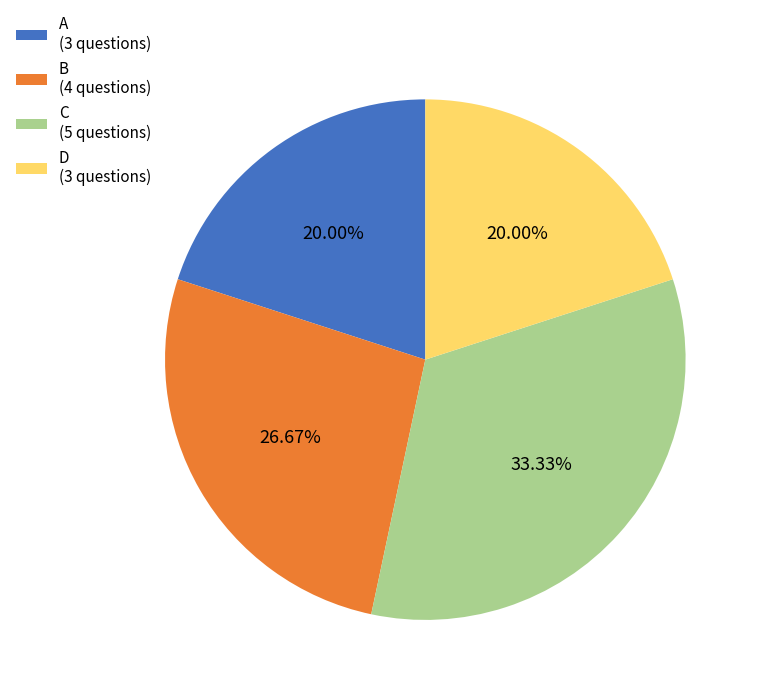

To the nearest percent, what portion does D represent?

20%